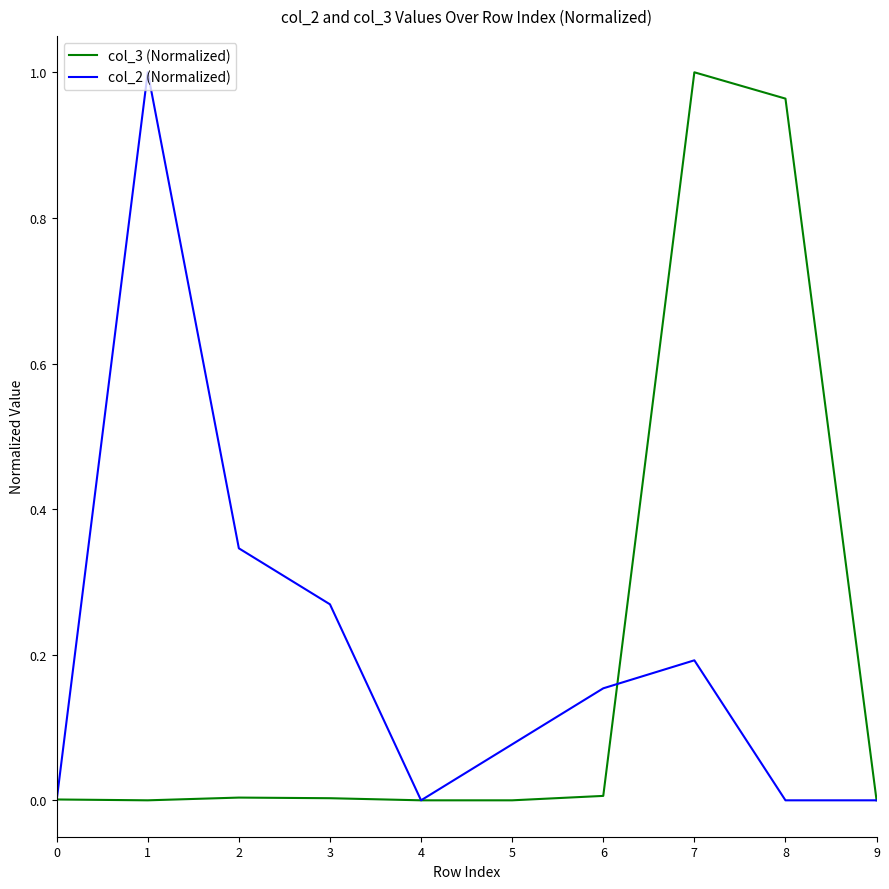

Is it true that col_2 (Normalized) equals -0.4 at 0?

False